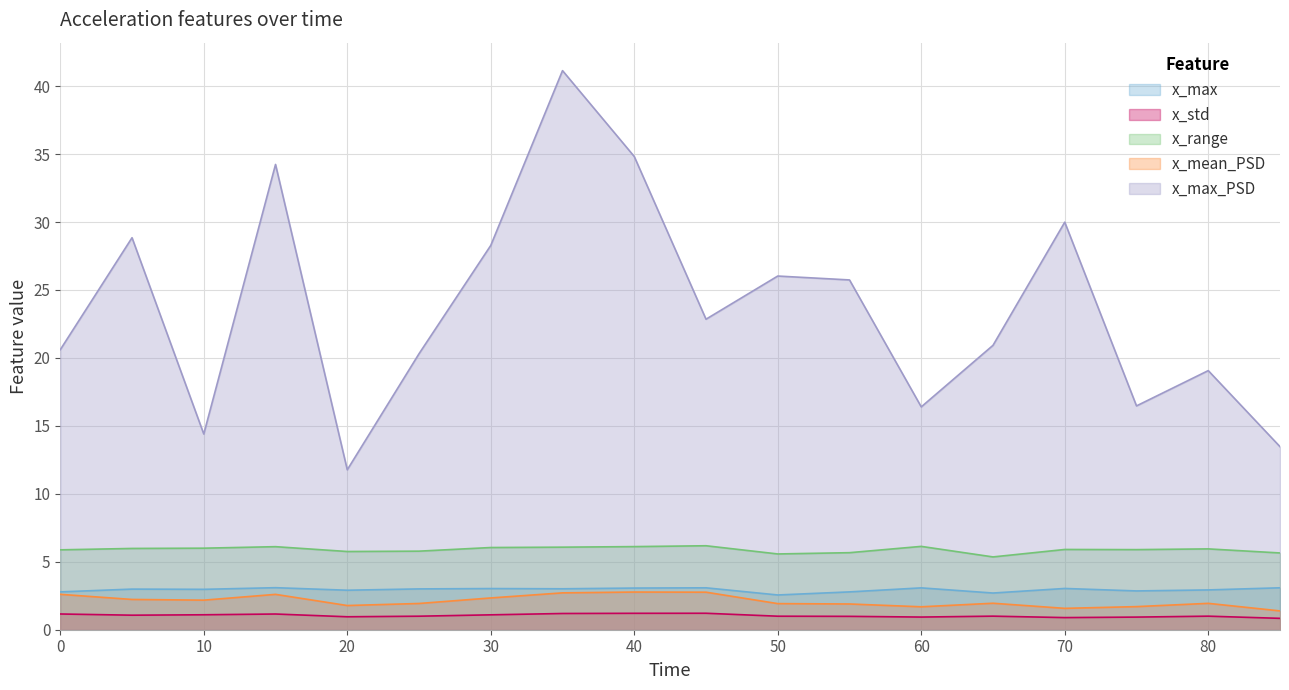

Which series has the largest total across all categories?

x_max_PSD